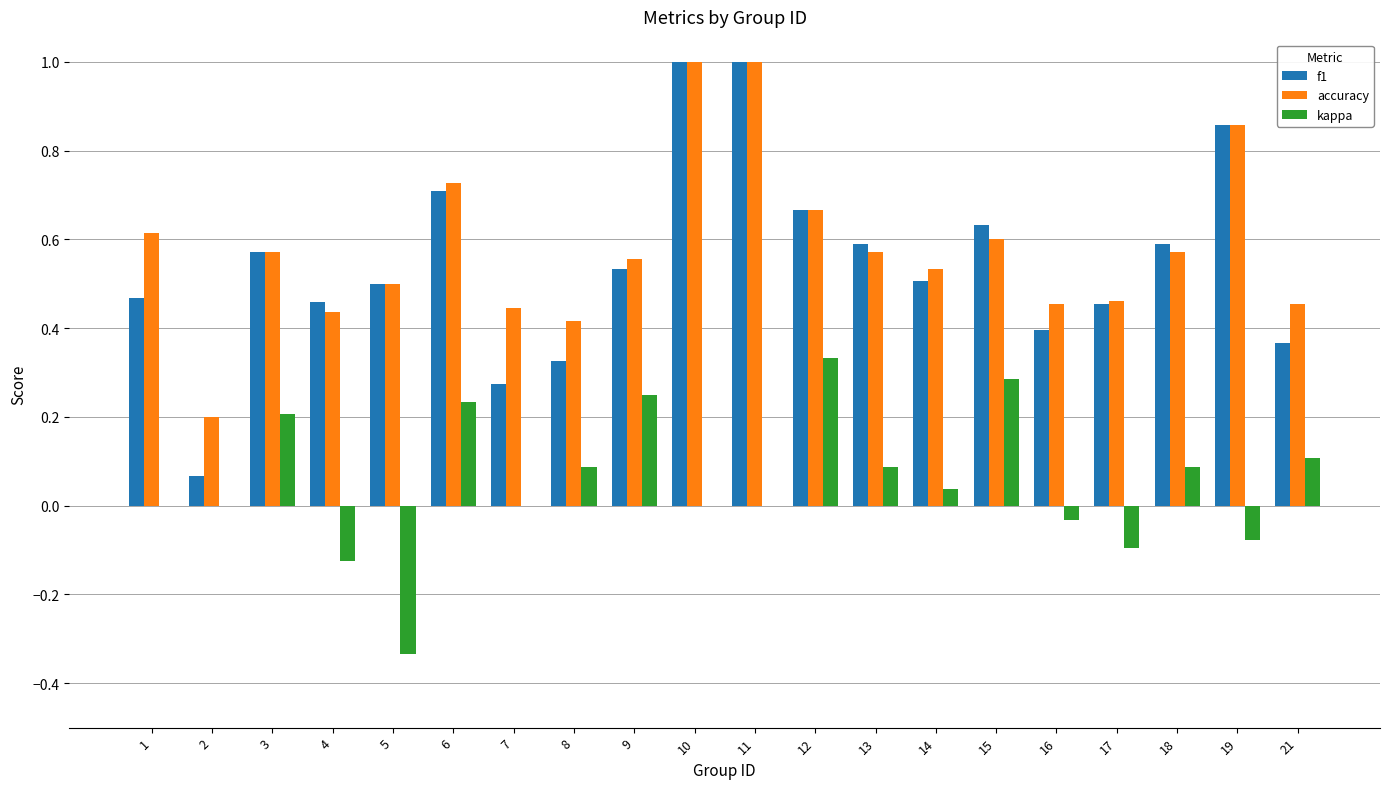

The accuracy series shows 0.2 at 2. True or false?

True